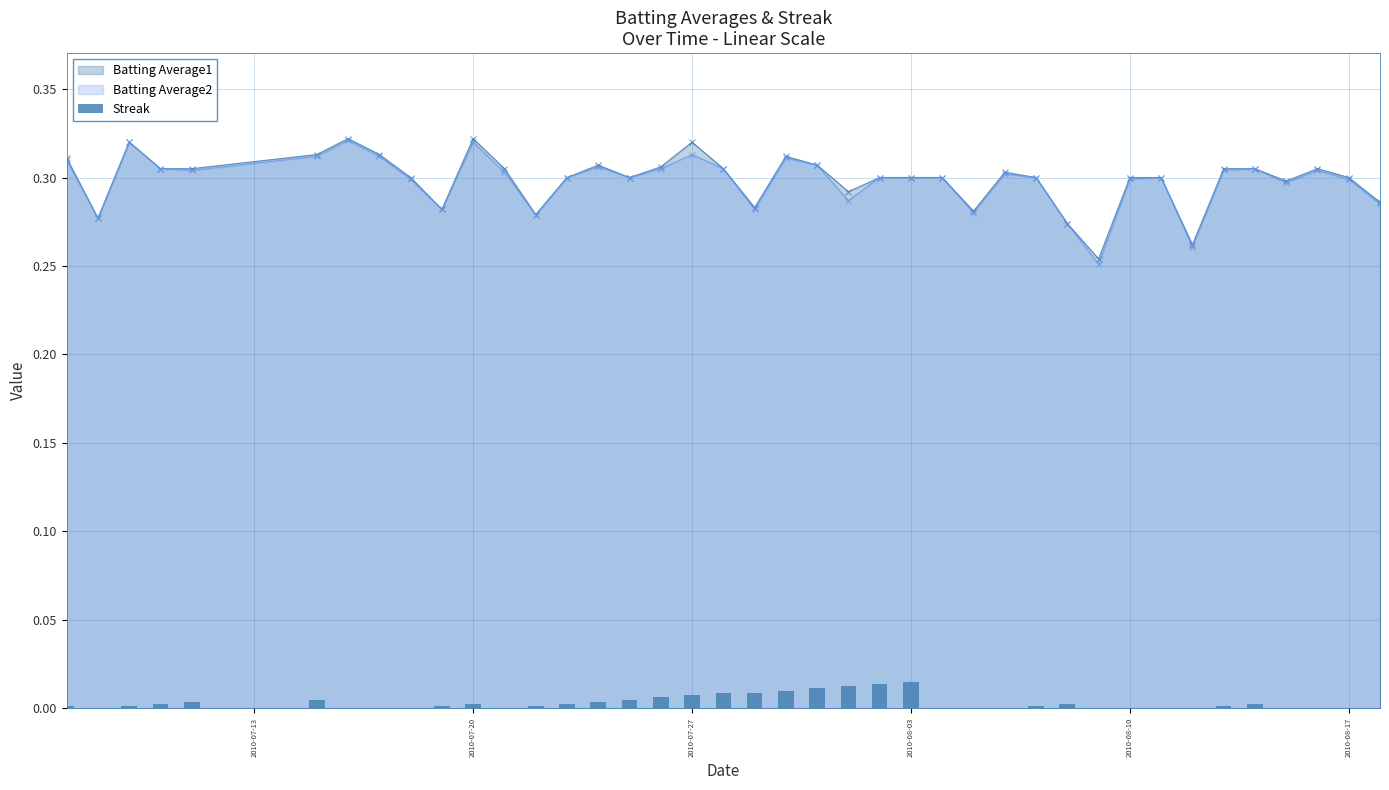

Count the Batting Average1 values in the range 0 to 1.

40